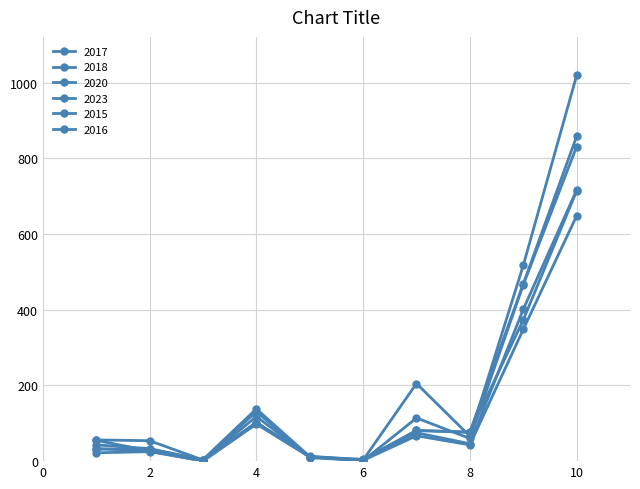

How many lines are shown in the chart?

6